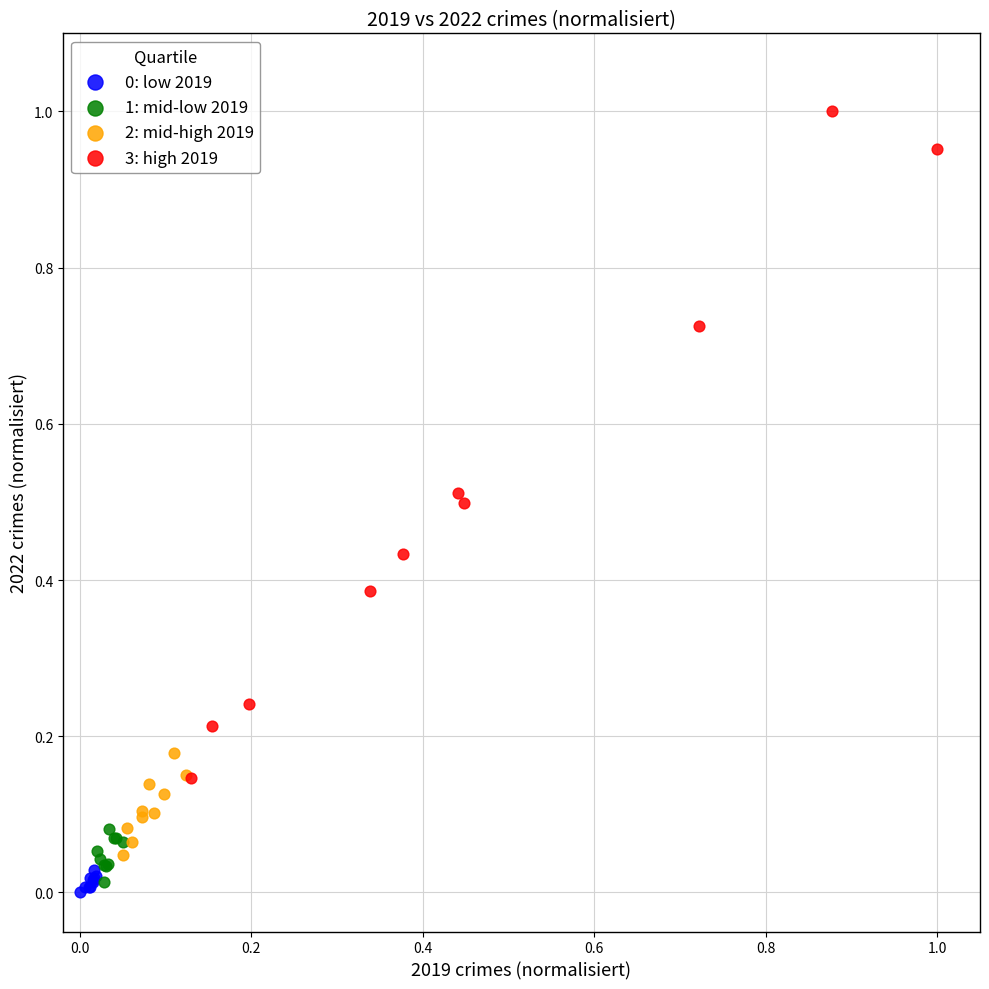

Which series has the widest spread of Y values?

3: high 2019